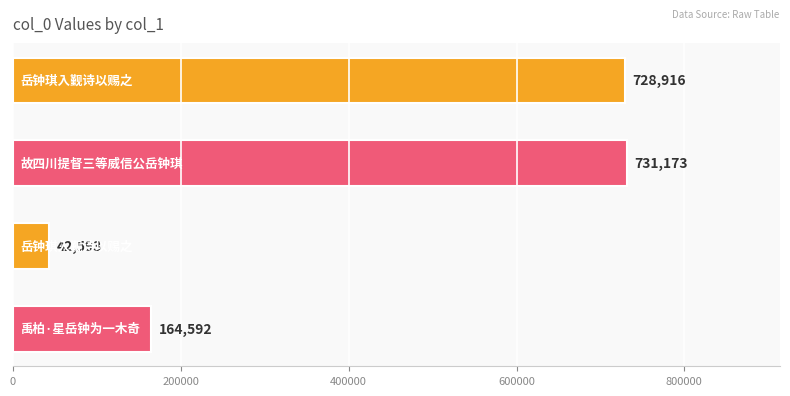

What is the value of the 1st bar from the top?

728916